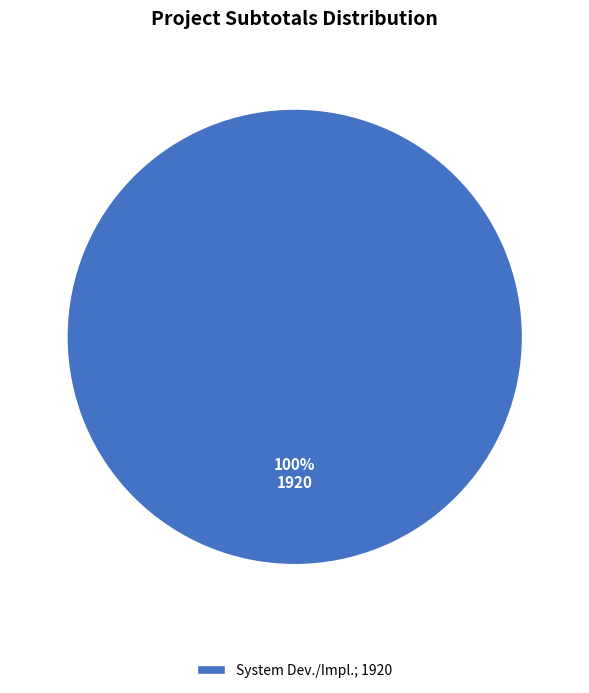

True or false: System Dev./Impl.; 1920 accounts for 100% of the total.

True